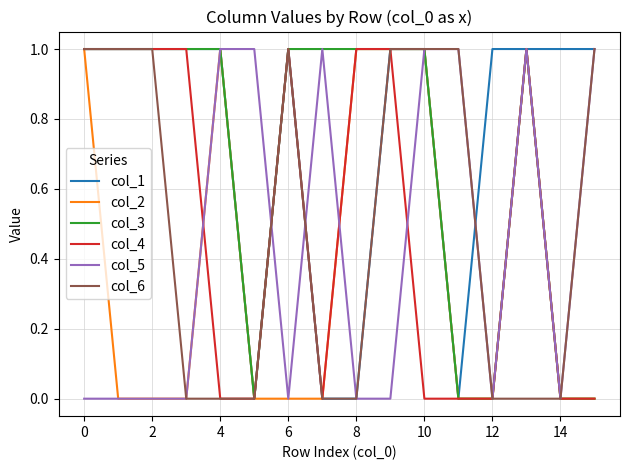

Which series has the largest total across all categories?

col_1